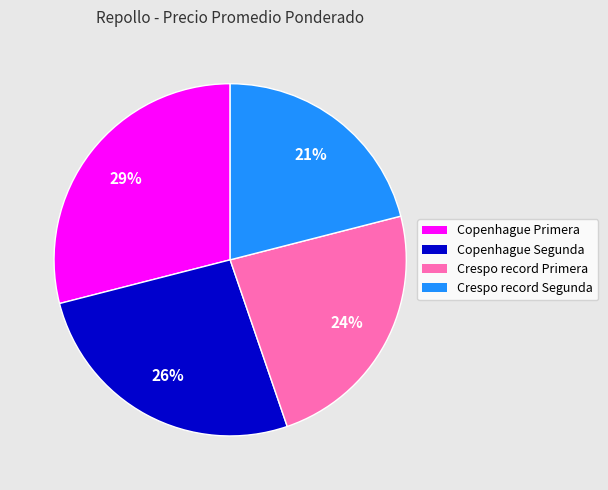

Does Crespo record Segunda account for over 50% of the chart?

No